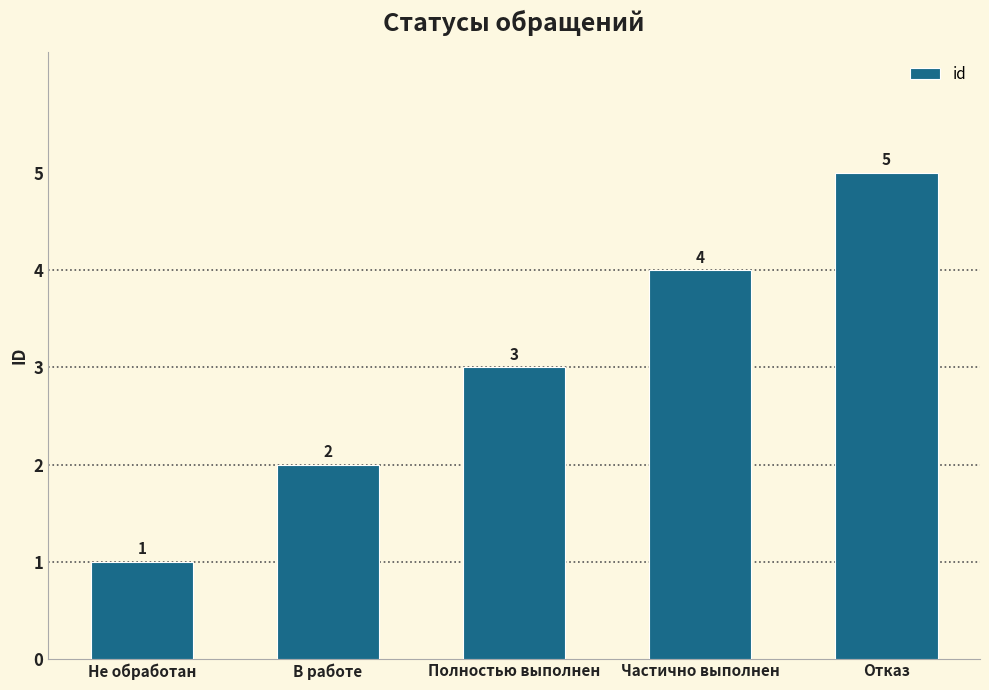

What is the sum of the values at Частично выполнен and Не обработан?

5